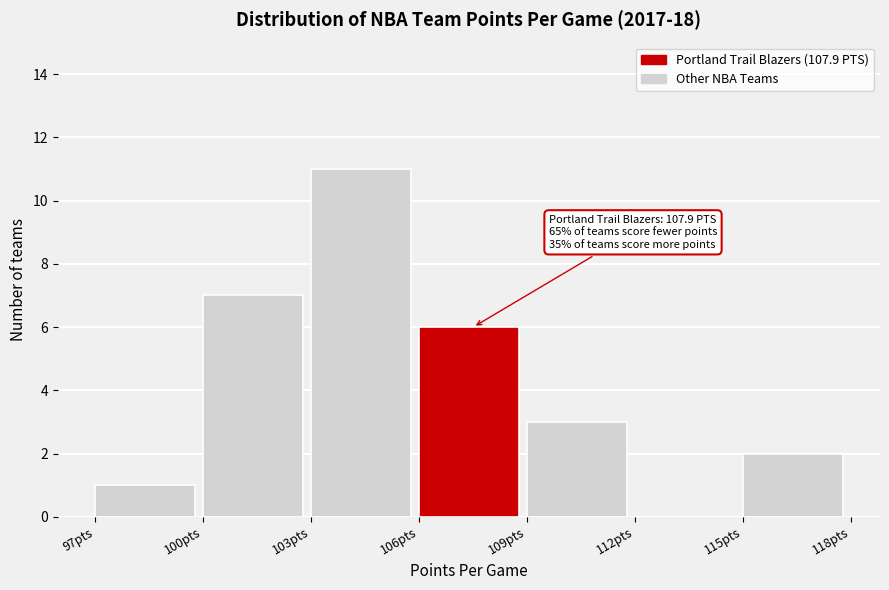

Which range on the x-axis has the tallest bar?

103 to 106